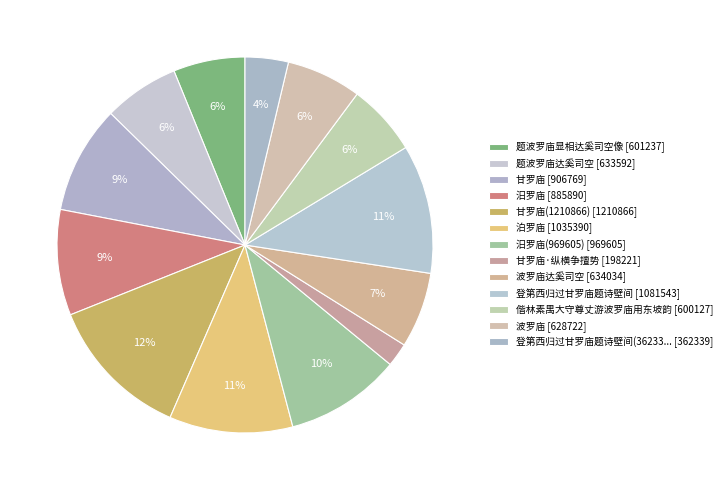

Count the number of slices in the pie.

13